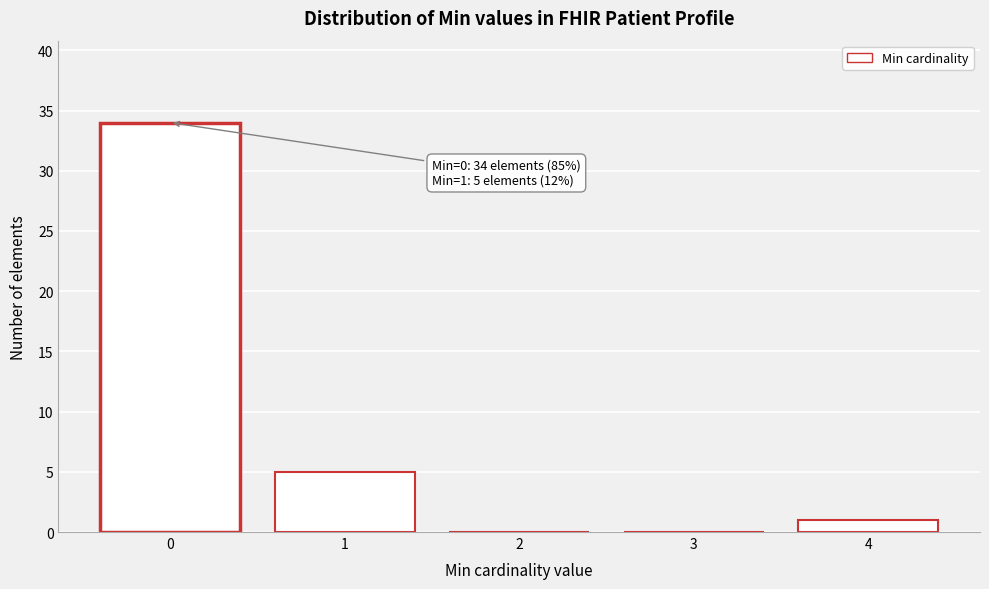

Reading left to right, transcribe all the data shown in this chart.

0=34	1=5	2=0	3=0	4=1